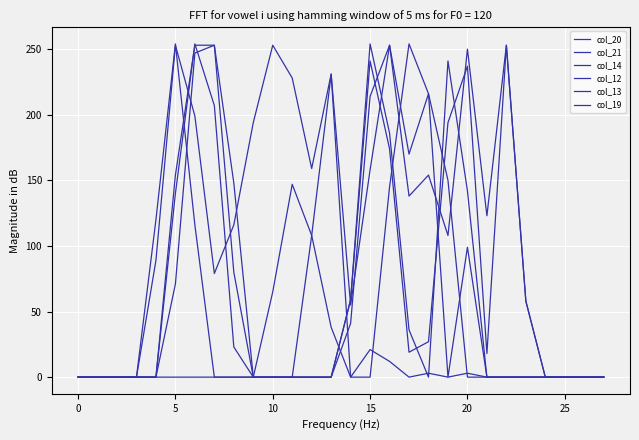

What is the label of the 8th point from the right?

20